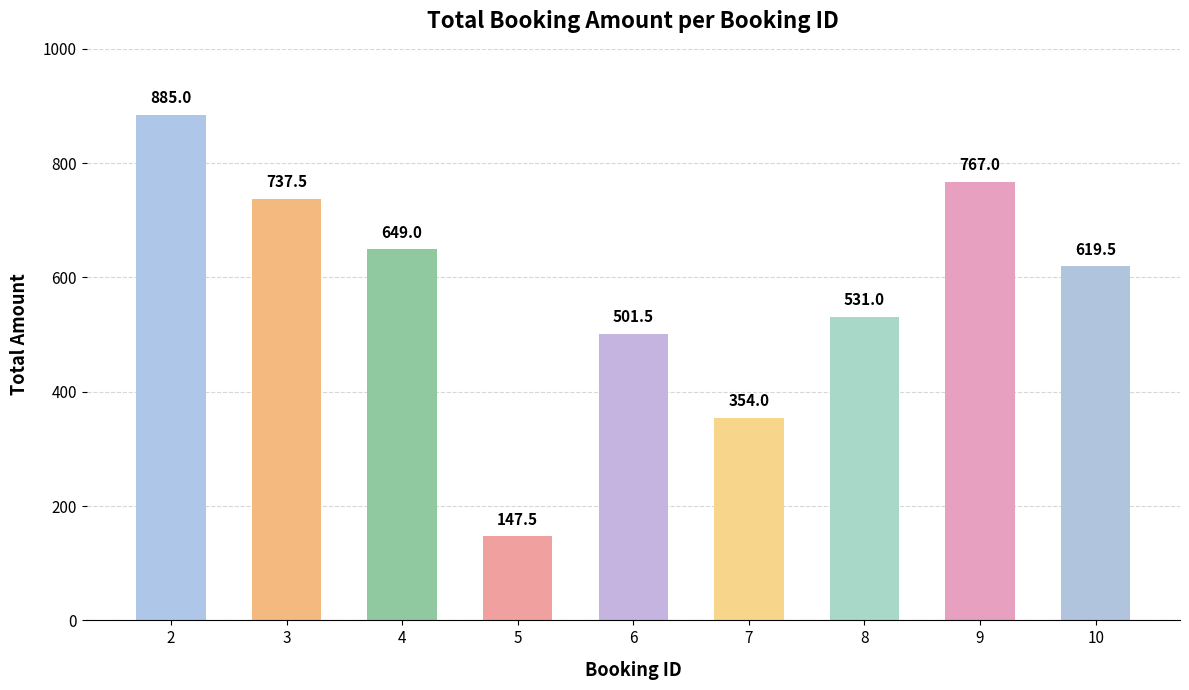

What is the approximate value at 5?

147.5